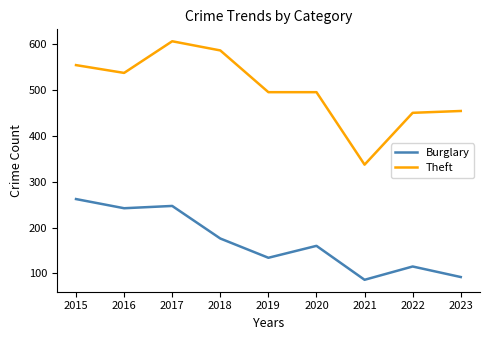

True or false: Theft and Burglary intersect in this chart.

False